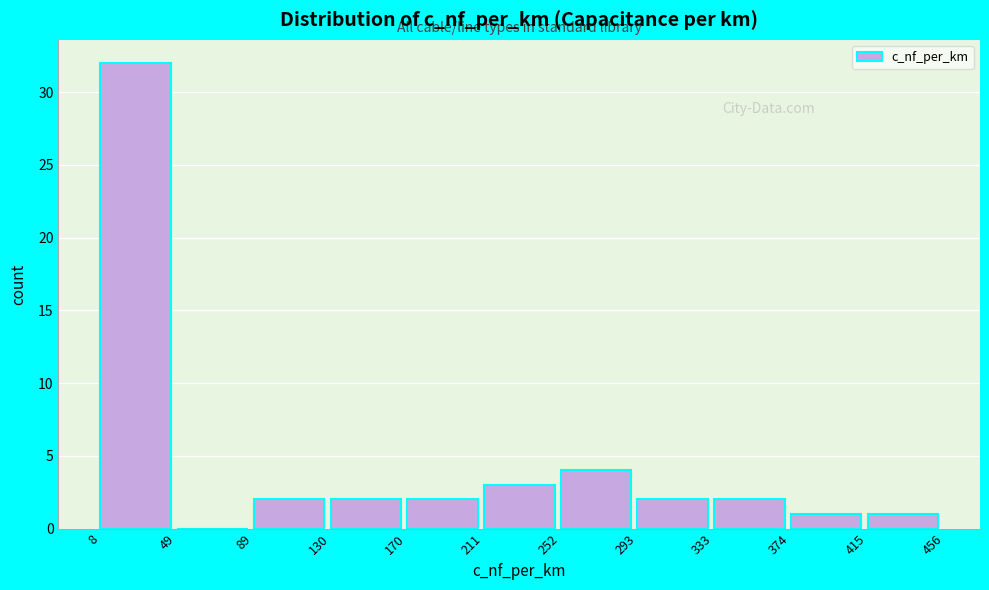

Reading left to right, list every bar in this chart as the range it spans on the x-axis followed by its height. The values are not printed on the chart, so give them approximately, as read against the axis.

8 to 49: 32
49 to 89: 0
89 to 130: 2
130 to 170: 2
170 to 211: 2
211 to 252: 3
252 to 293: 4
293 to 333: 2
333 to 374: 2
374 to 415: 1
415 to 456: 1